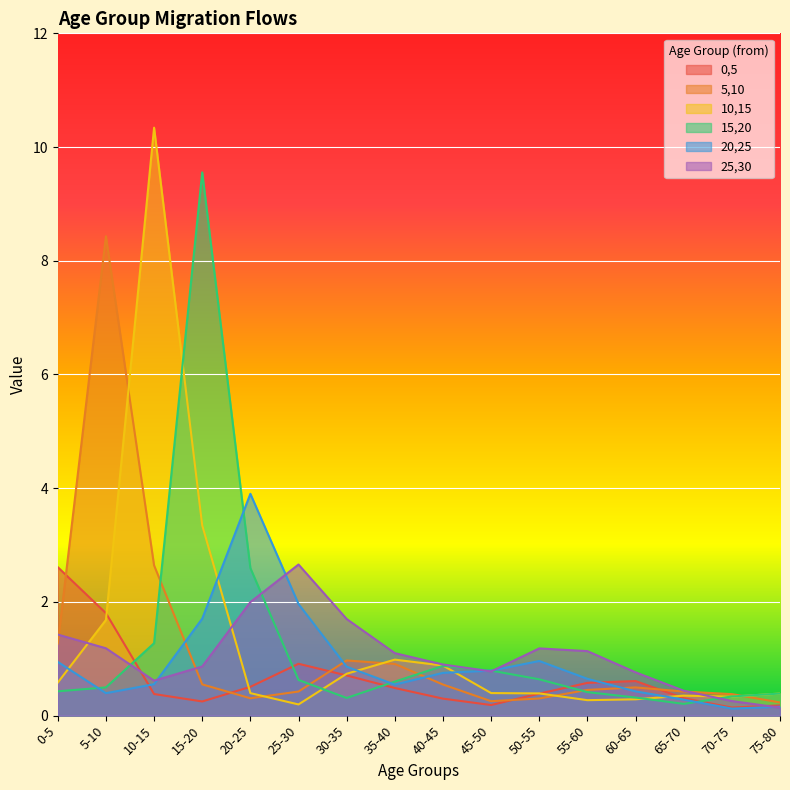

The value of 0,5 at 15-20 is 0.2. True or false?

True